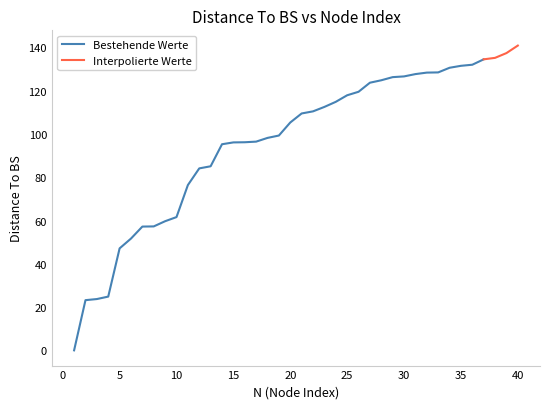

Is it true that Interpolated equals -77.5 at 2?

False